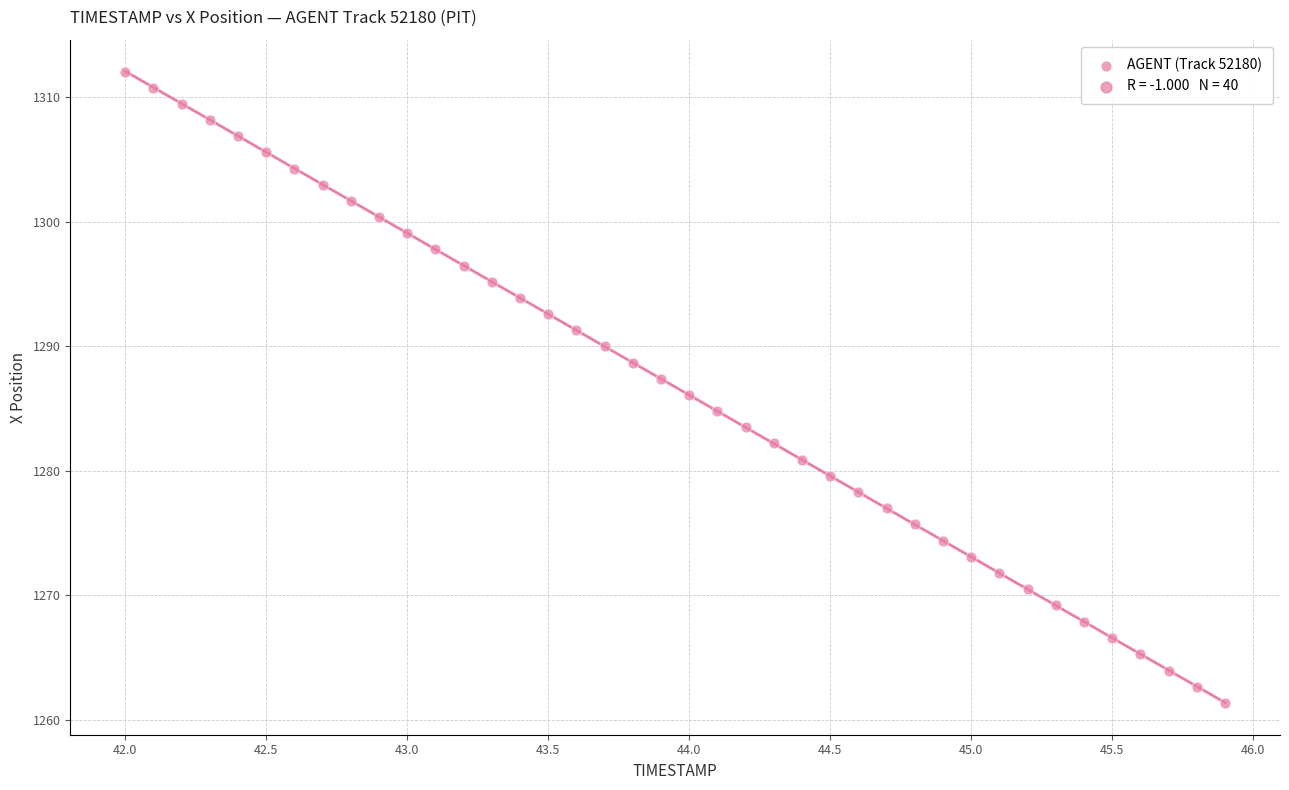

What is the range of Y values (max minus min)?

50.7